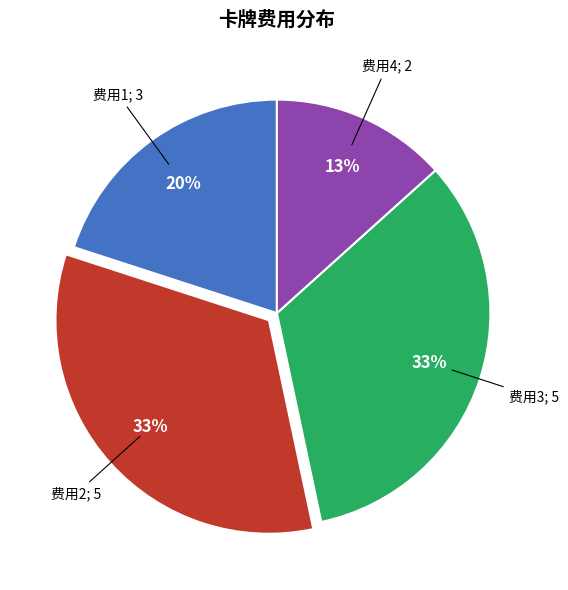

Count the number of slices in the pie.

4